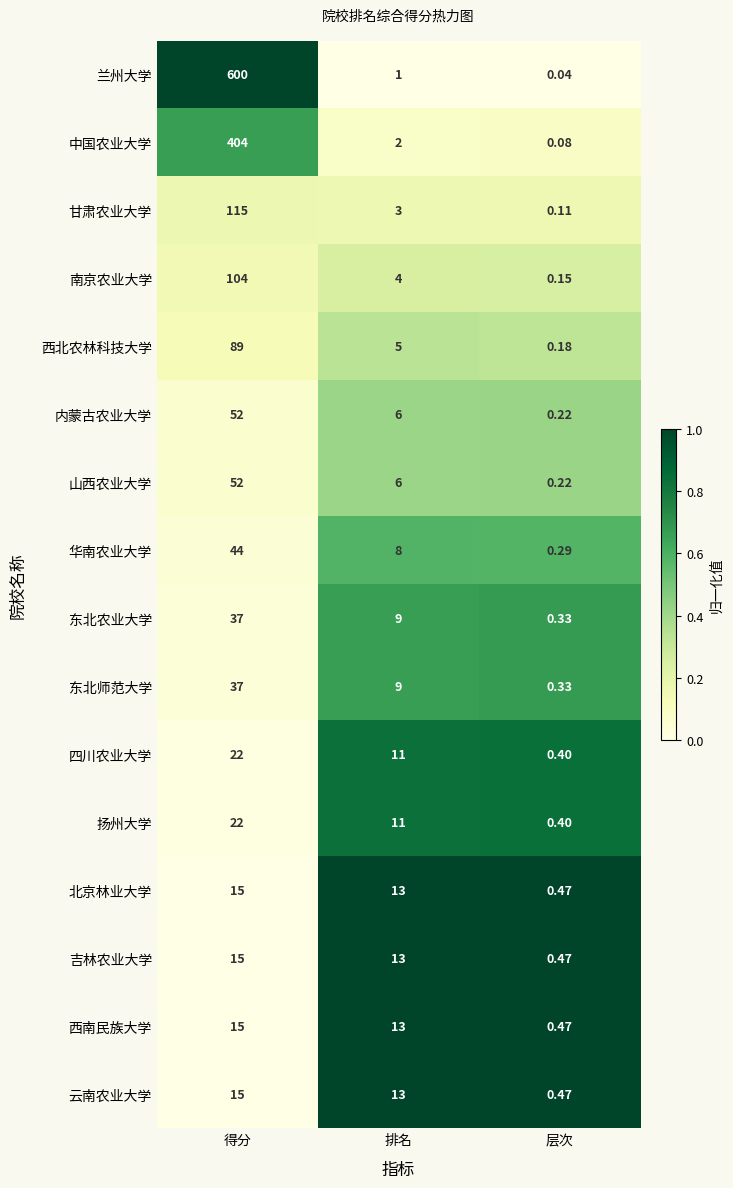

At which label does 南京农业大学 first exceed 4?

得分